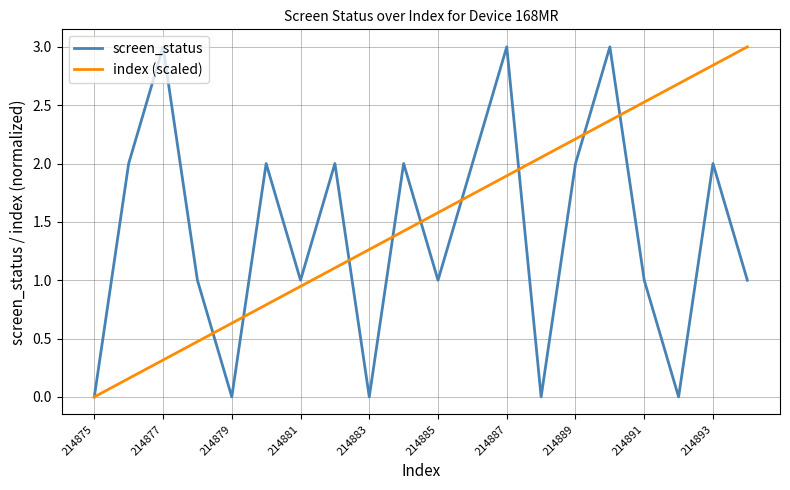

How many lines are shown in the chart?

2